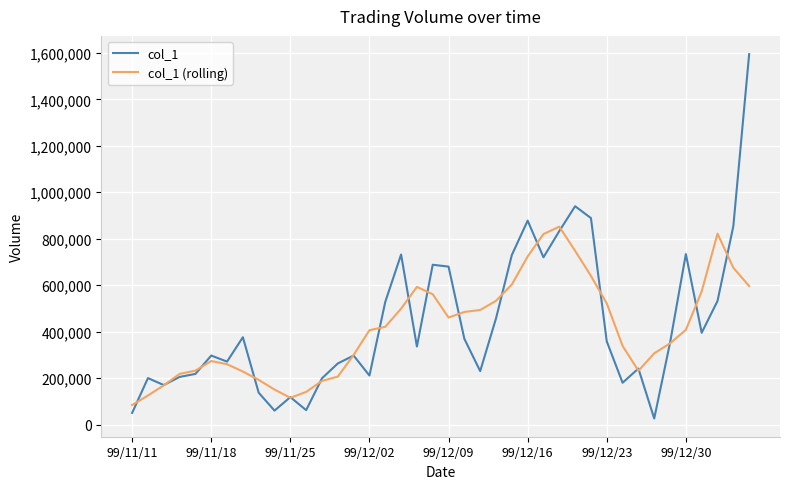

Which series has the widest spread of values?

col_1